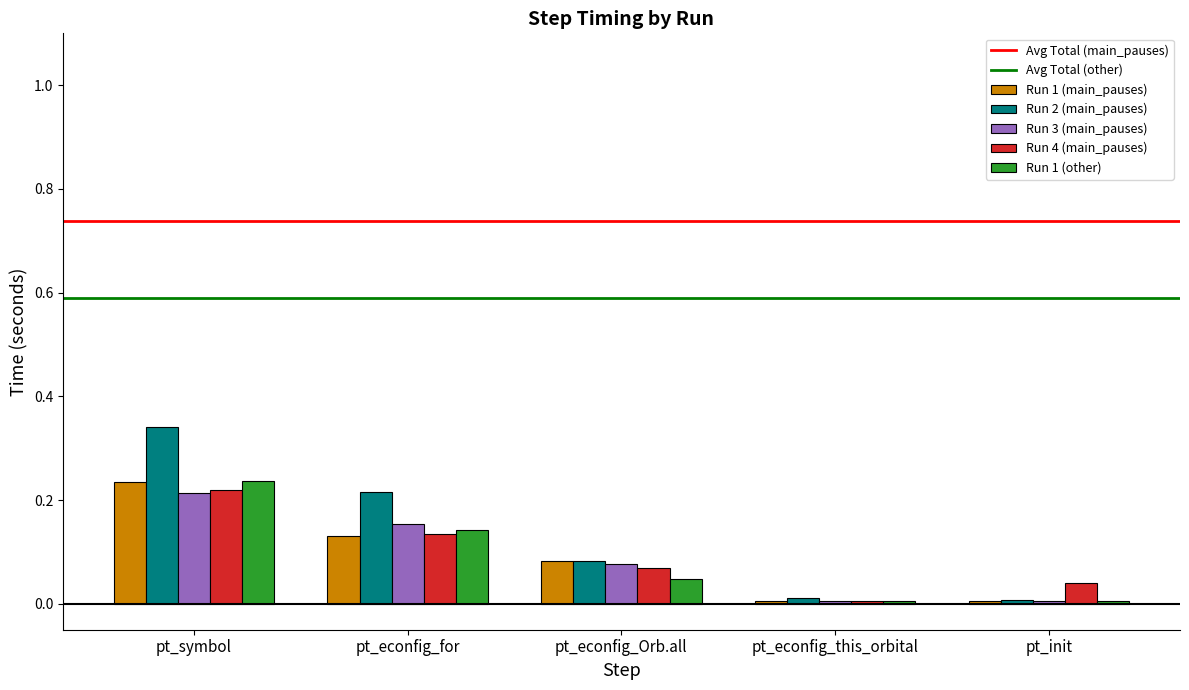

List the labels in order of Run 4 (main_pauses) value, smallest first.

pt_econfig_this_orbital, pt_init, pt_econfig_Orb.all, pt_econfig_for, pt_symbol